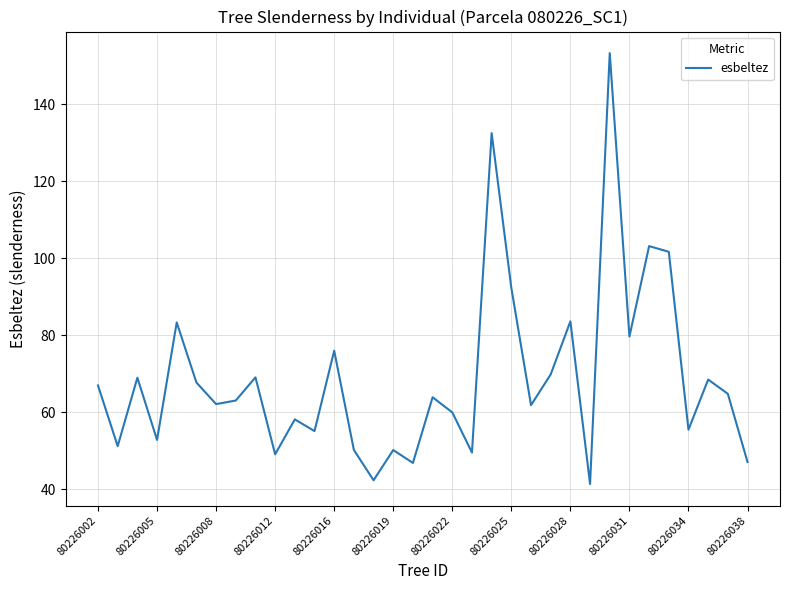

Count the number of categories in the chart.

34